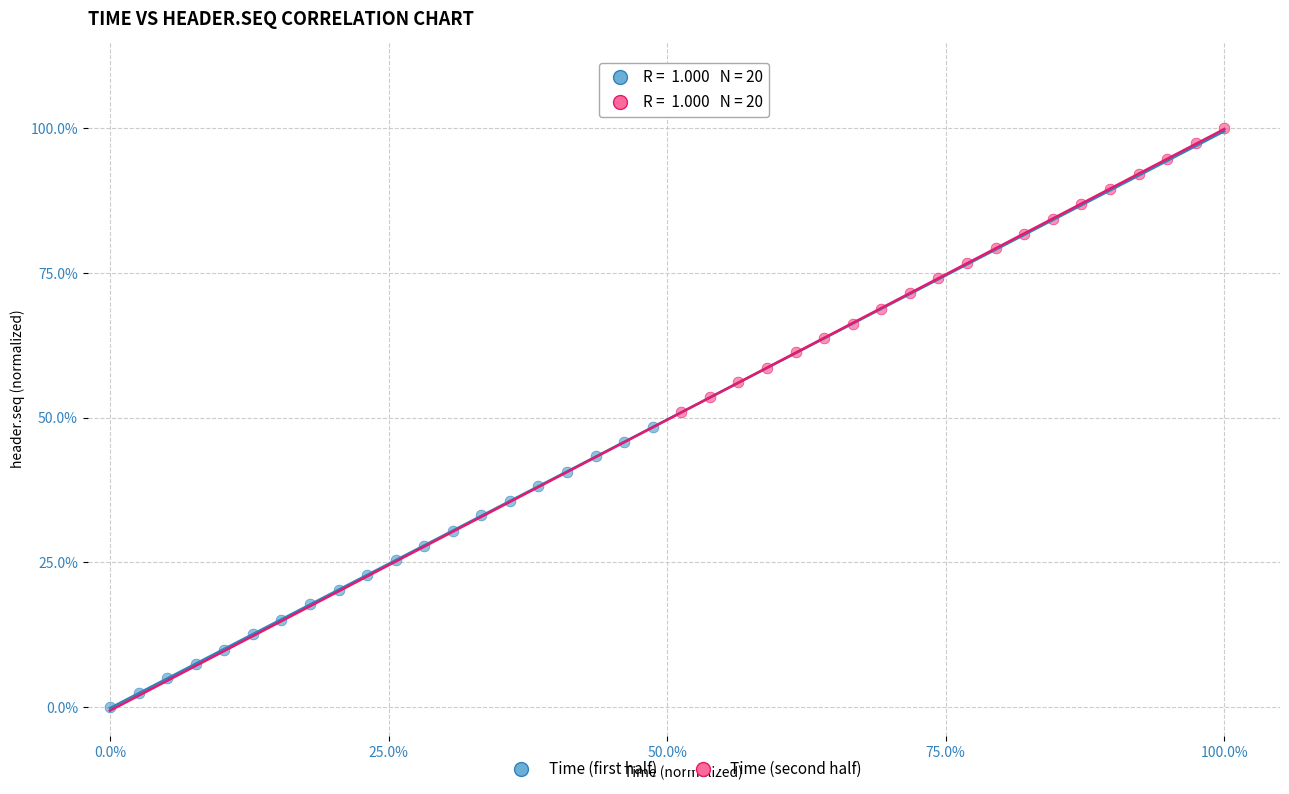

Which series contains the lowest Y value?

Time (first half)